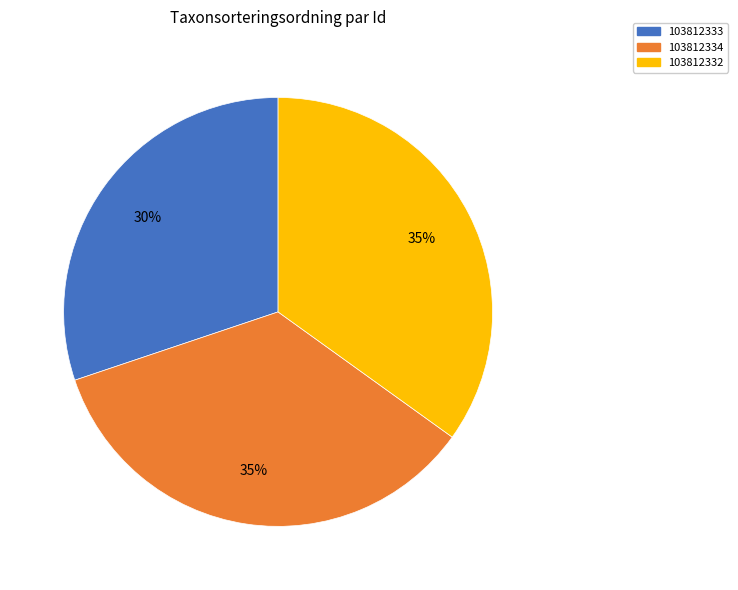

Does 103812332 represent more than half of the total?

No